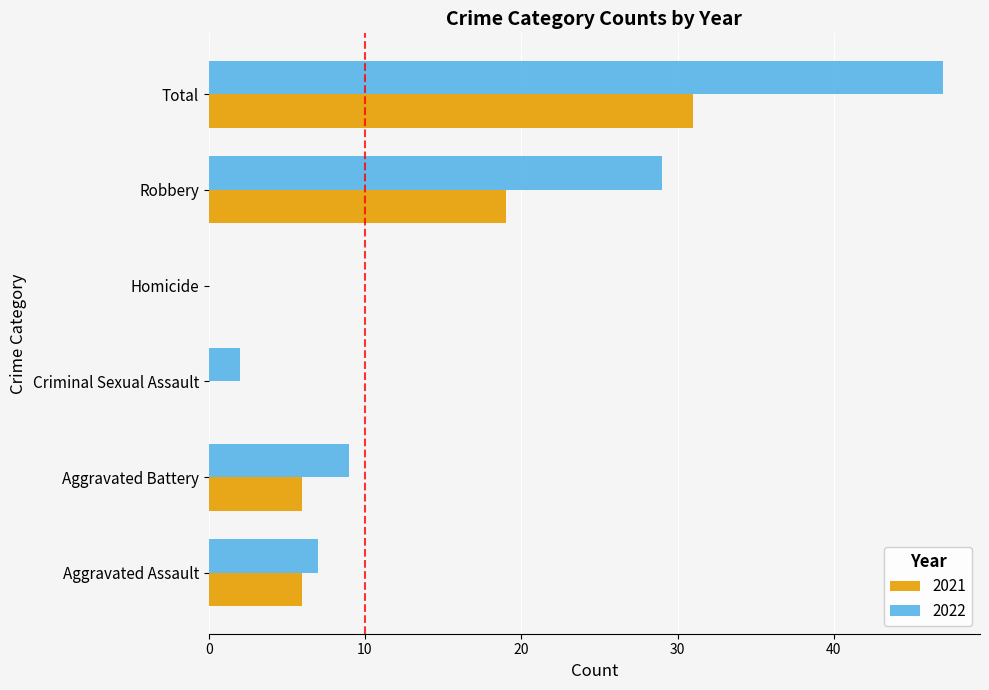

Is it true that 2022 equals 47 at Robbery?

False